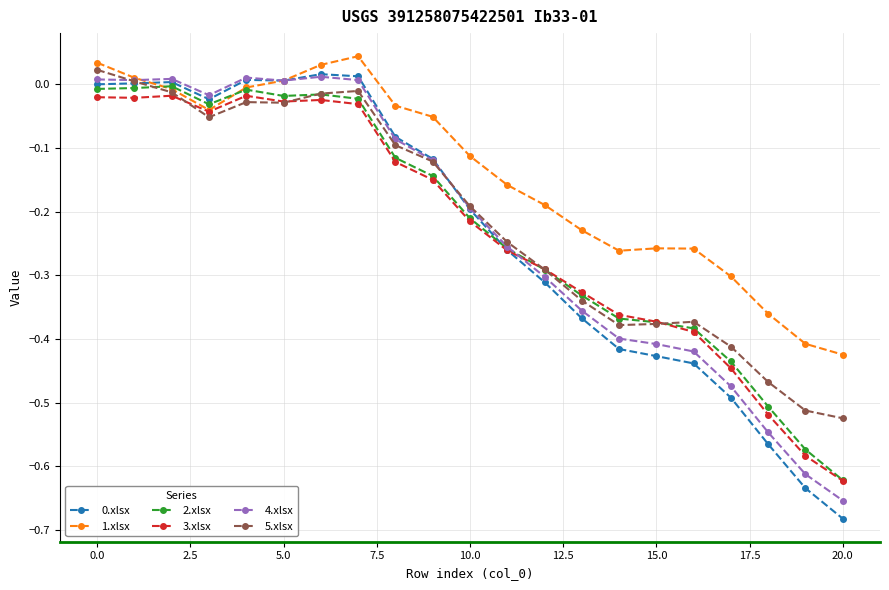

Which series has the widest spread of values?

0.xlsx